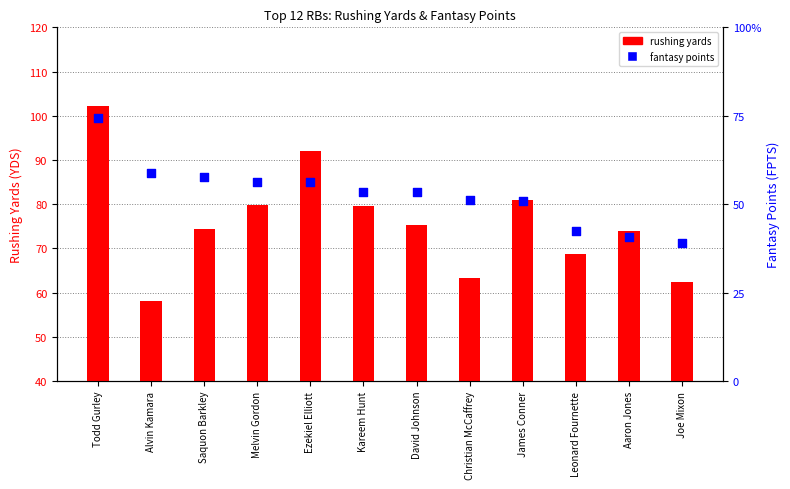

Which series contains the lowest Y value?

fantasy points